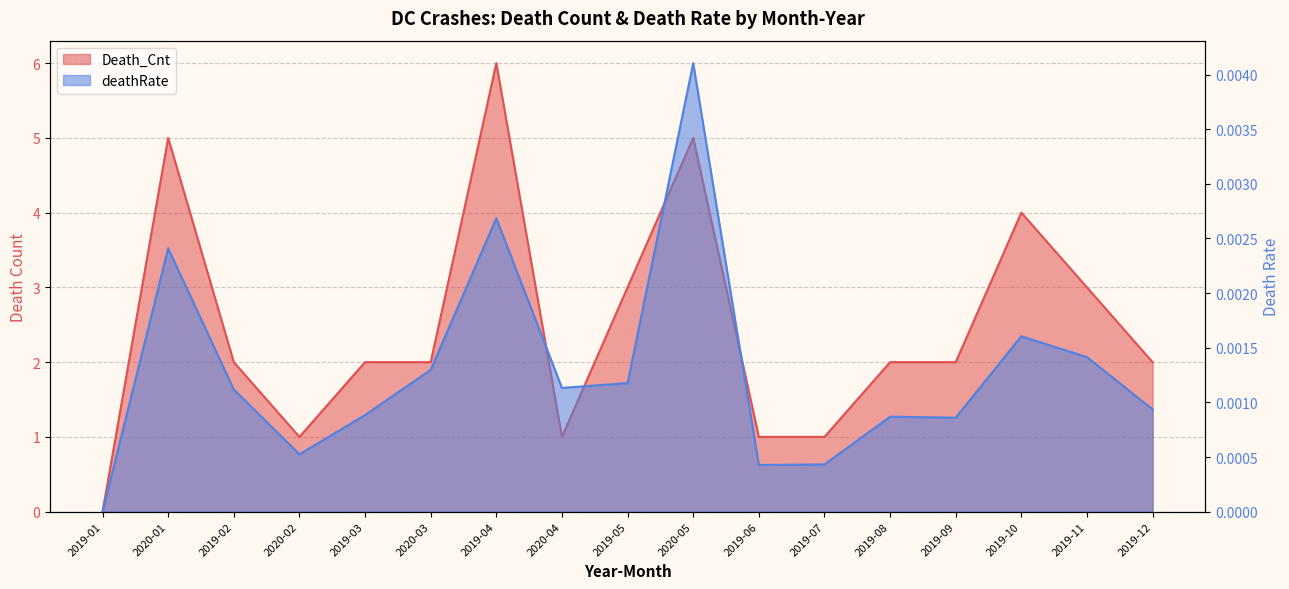

In deathRate, how many points are lower than both neighbors (excluding endpoints)?

4